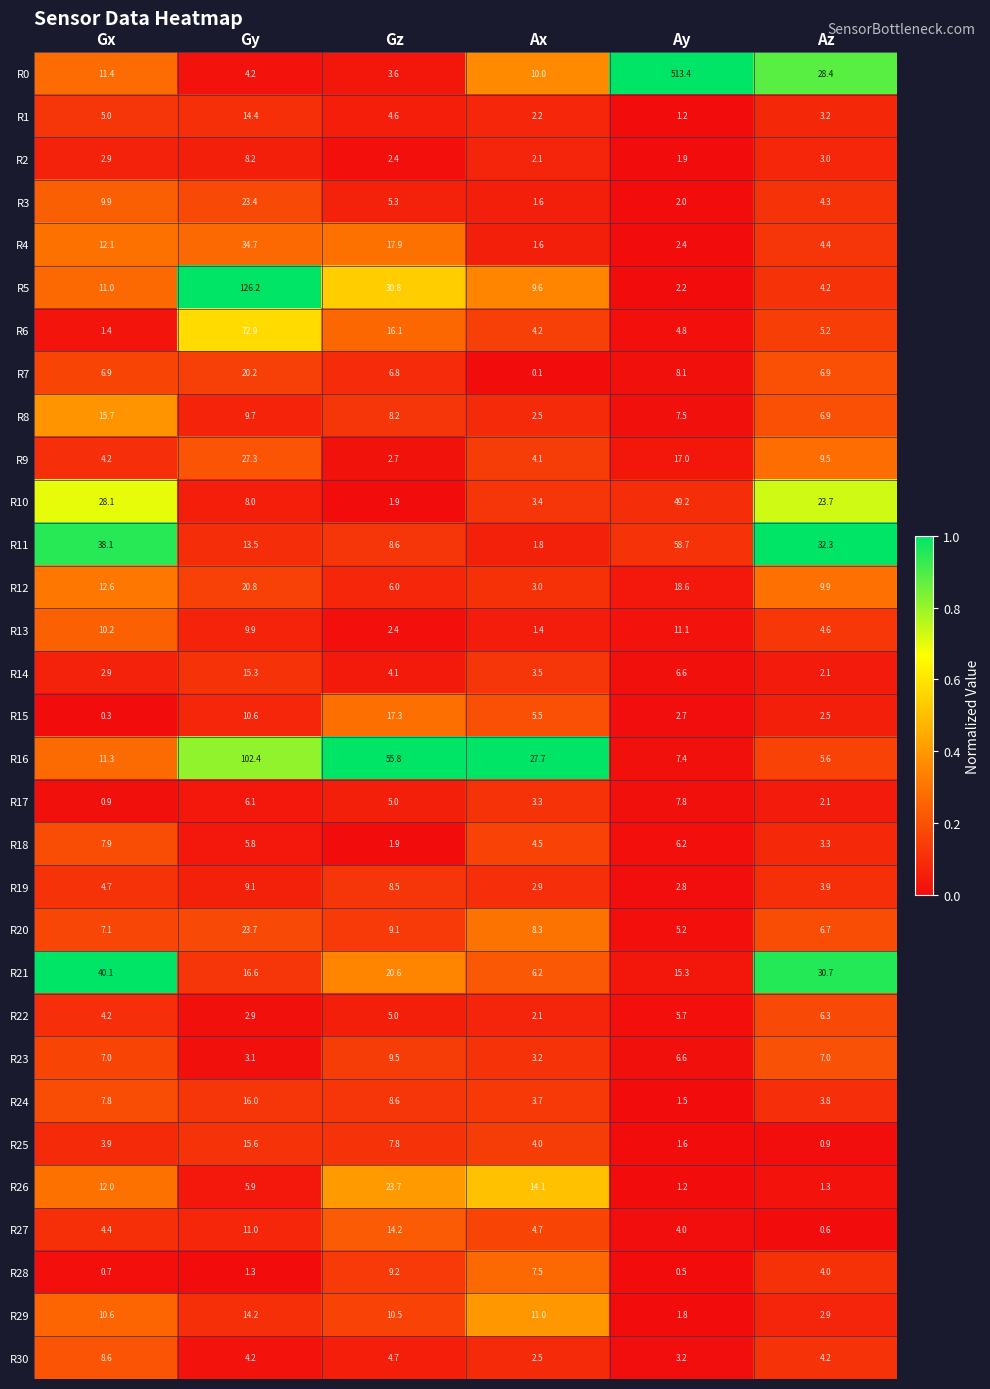

List the labels in order of R14 value, smallest first.

Az, Gx, Ax, Gz, Ay, Gy